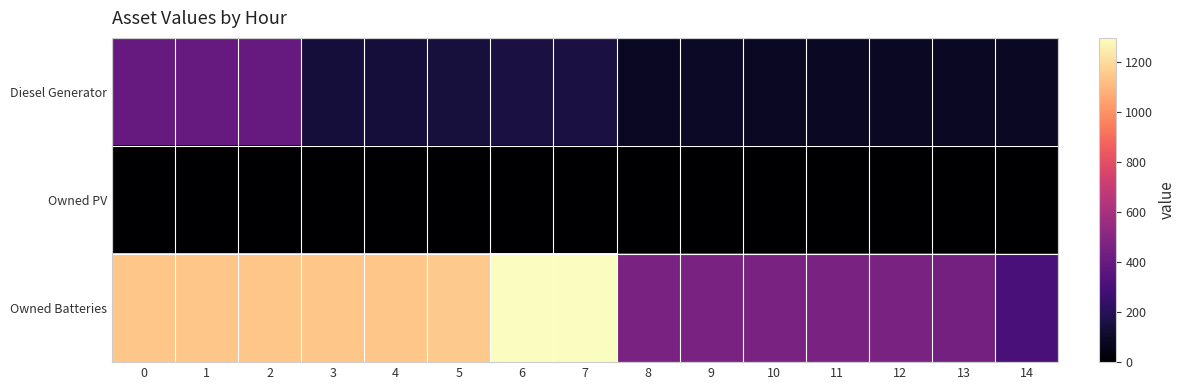

At how many categories does at least one series exceed 230?

15